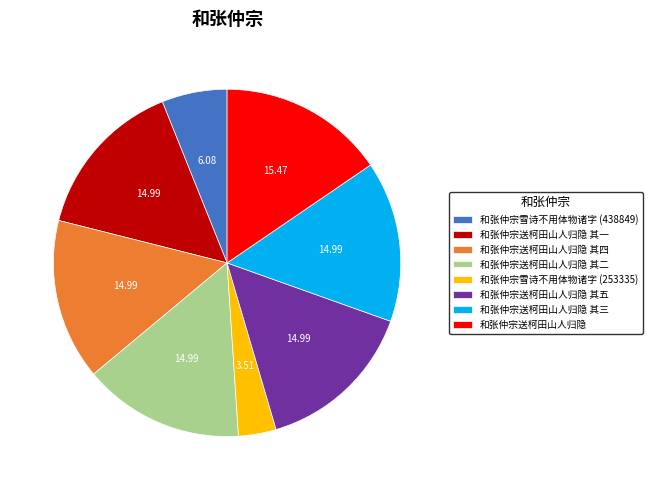

Does any single category account for the majority?

No